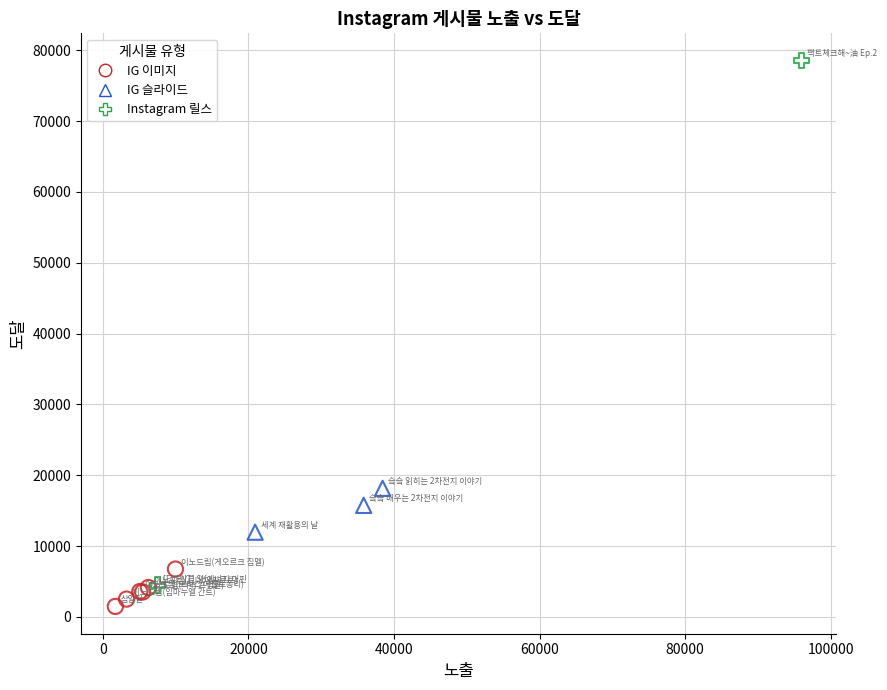

Which series reaches the maximum Y coordinate?

Instagram 릴스